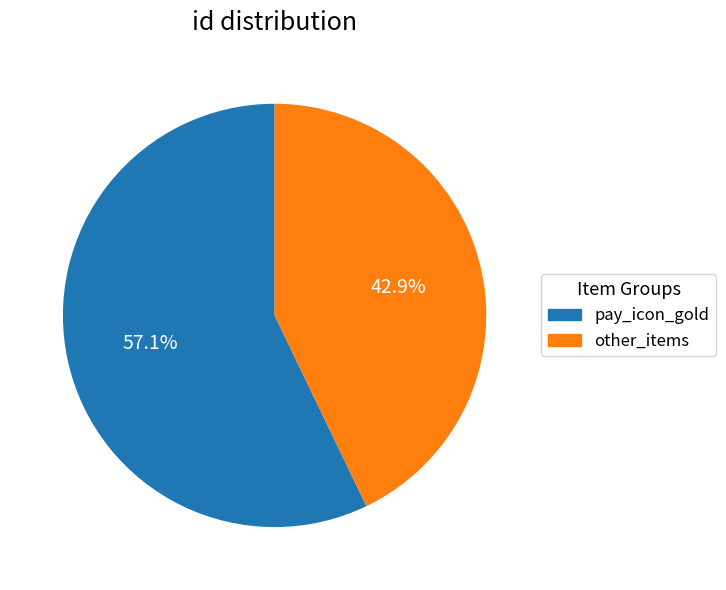

Is there a majority slice in this chart?

Yes